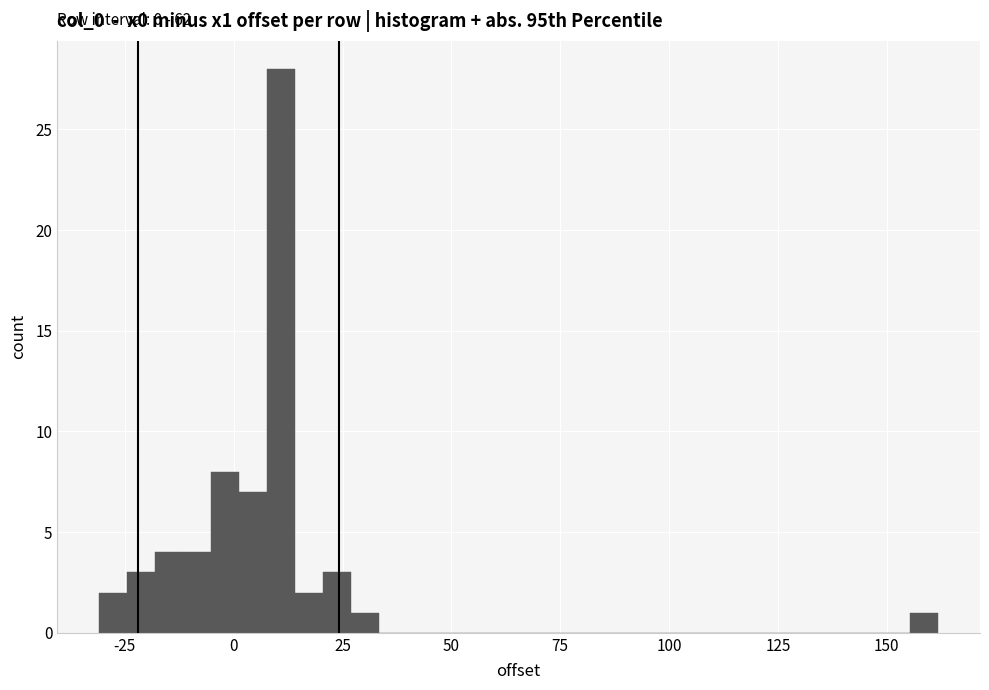

Around what value on the x-axis is the tallest bar? Give the approximate position of its centre, as read against the axis.

10